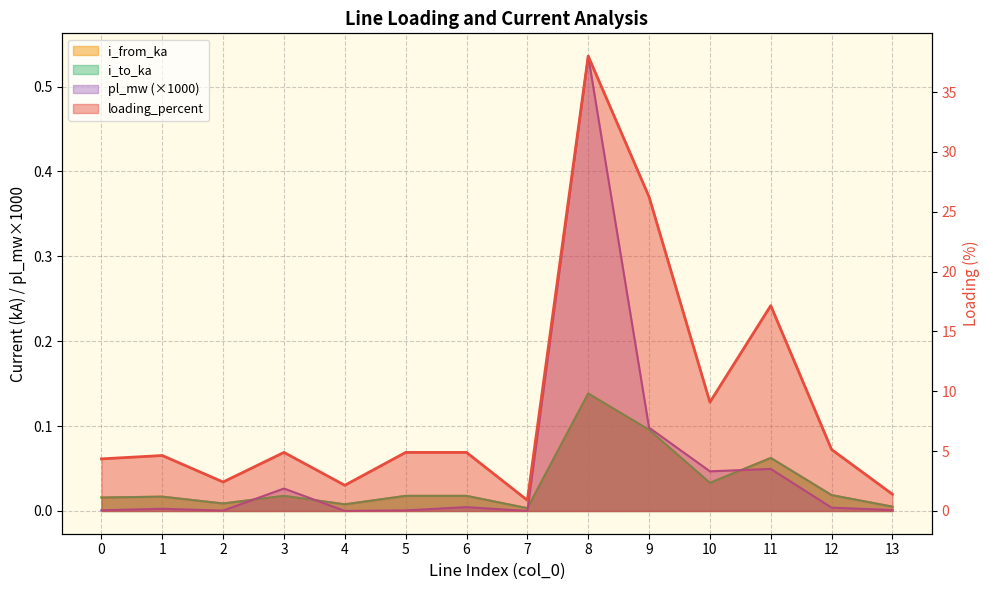

Which has a higher value, 10 or 4?

10